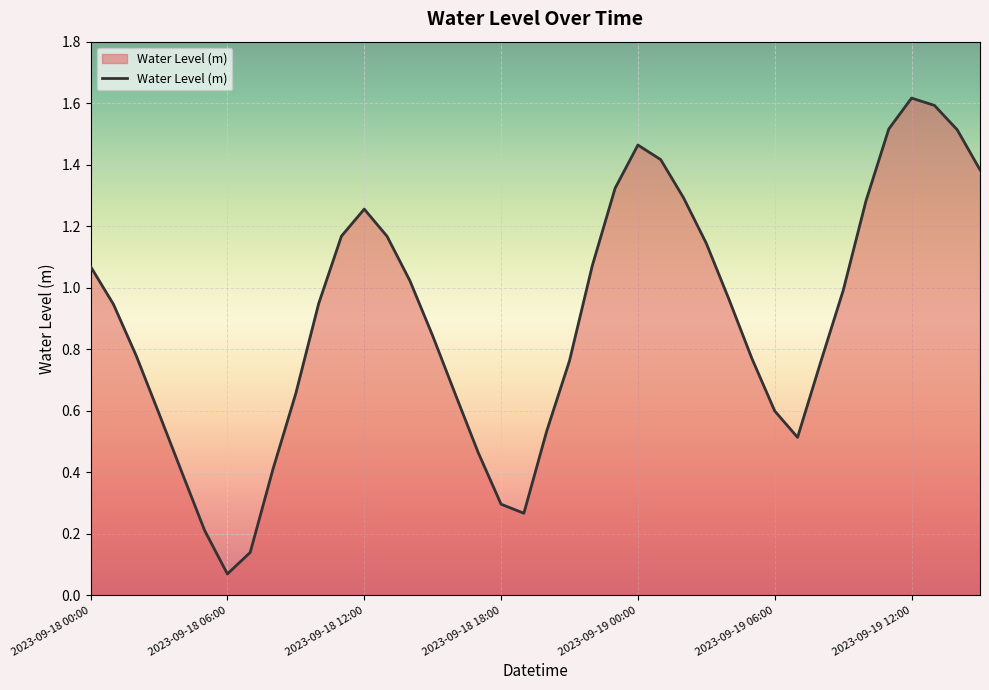

How many lines are shown in the chart?

1